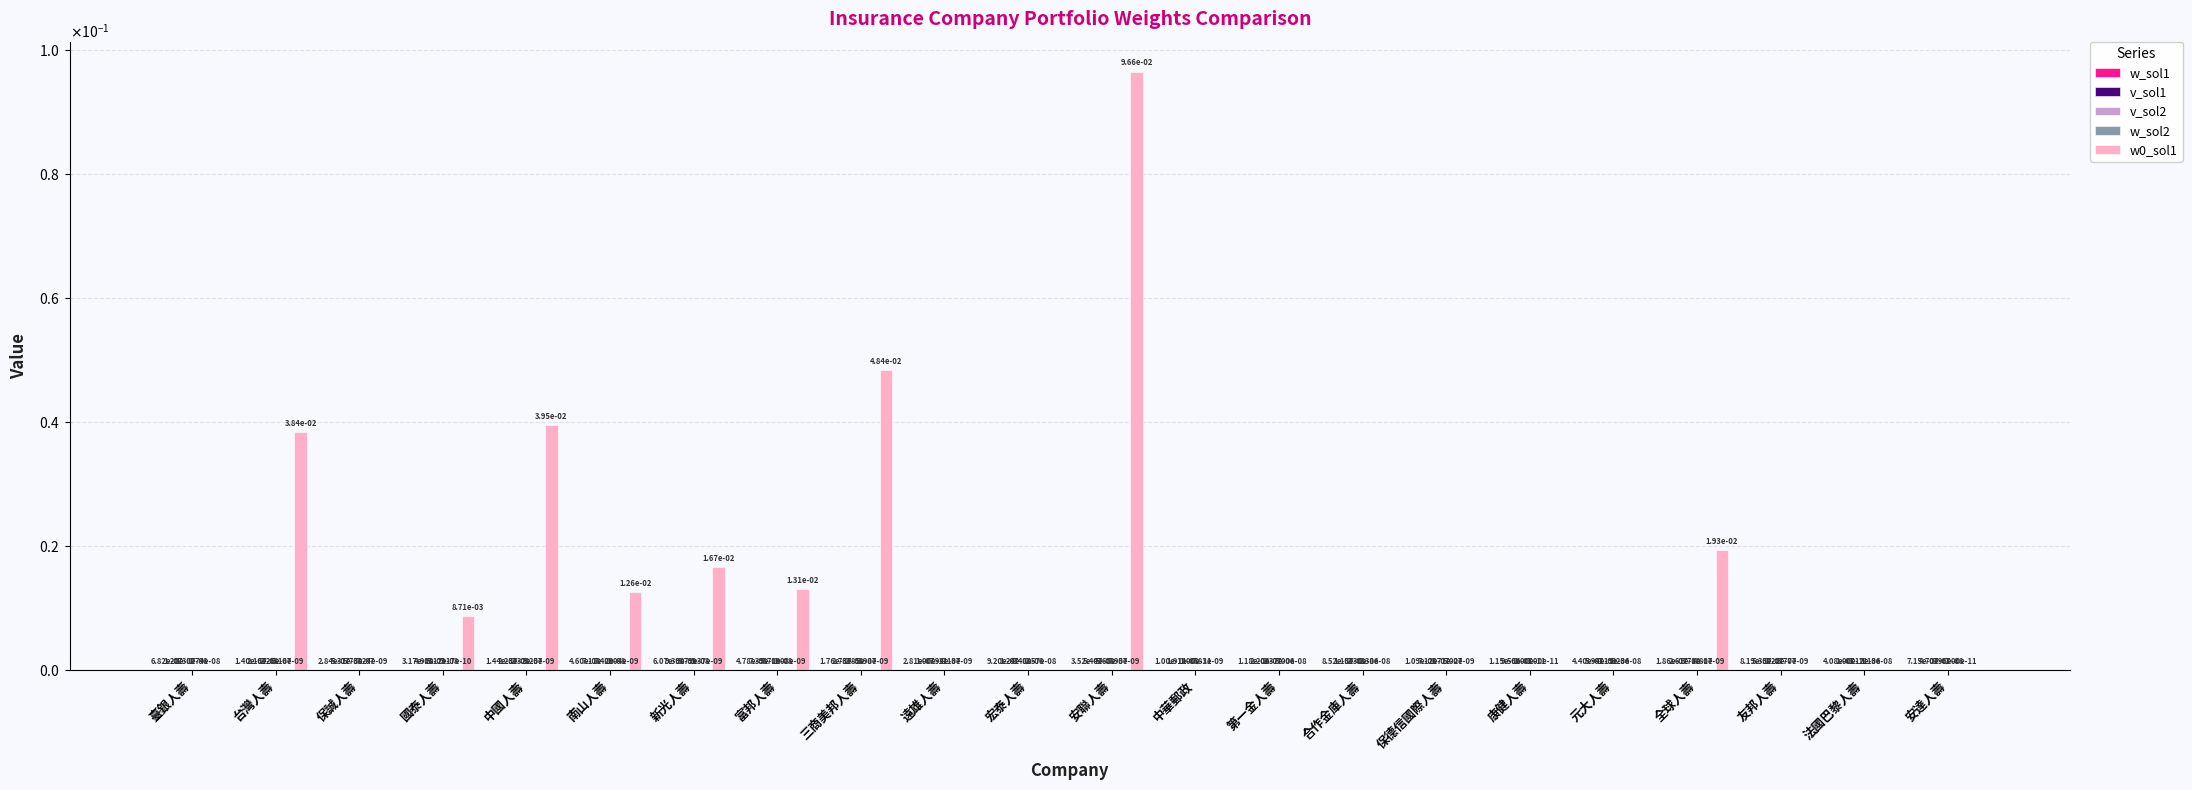

Which has a higher value, 宏泰人壽 or 臺銀人壽?

宏泰人壽